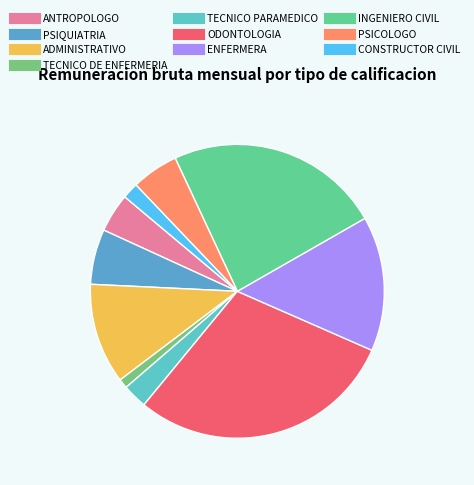

Which category has the smallest portion of the pie?

TECNICO DE ENFERMERIA